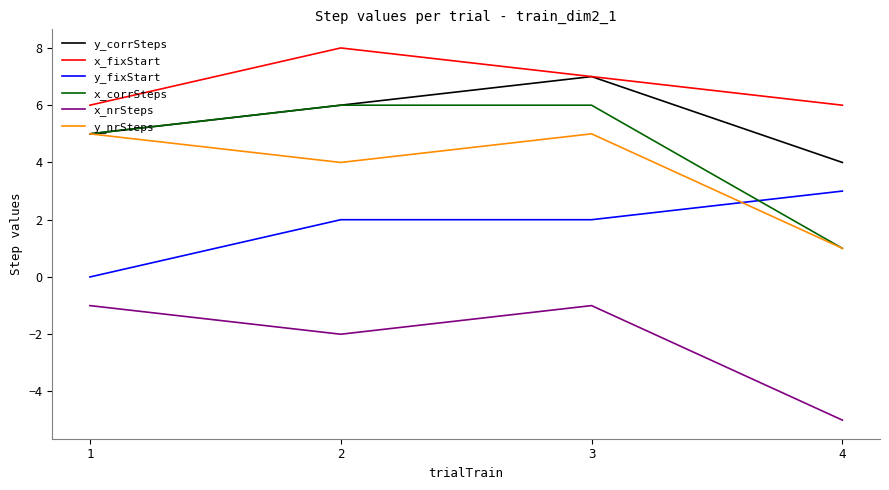

What are all the series names shown in the legend?

y_corrSteps, x_fixStart, y_fixStart, x_corrSteps, x_nrSteps, y_nrSteps